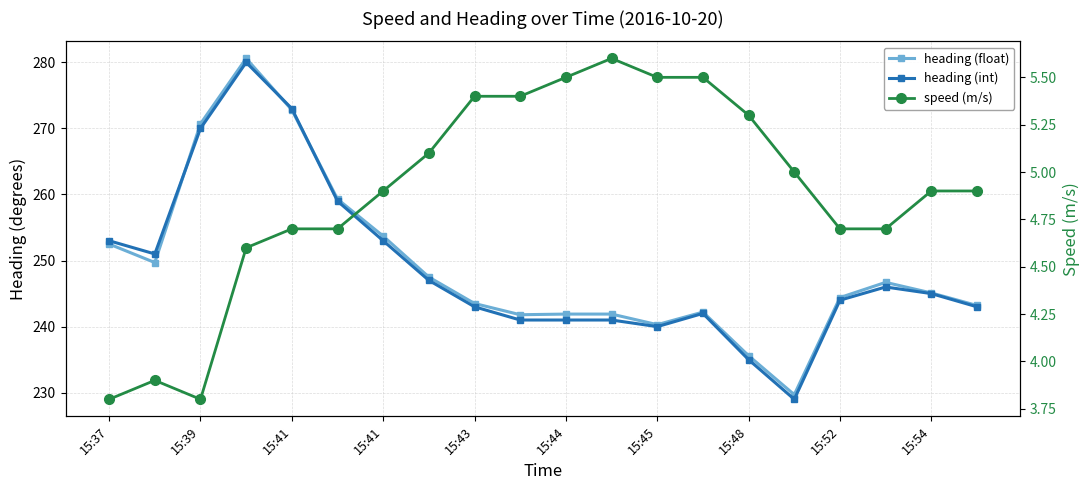

What is the sum of all speed (m/s) values?

97.9